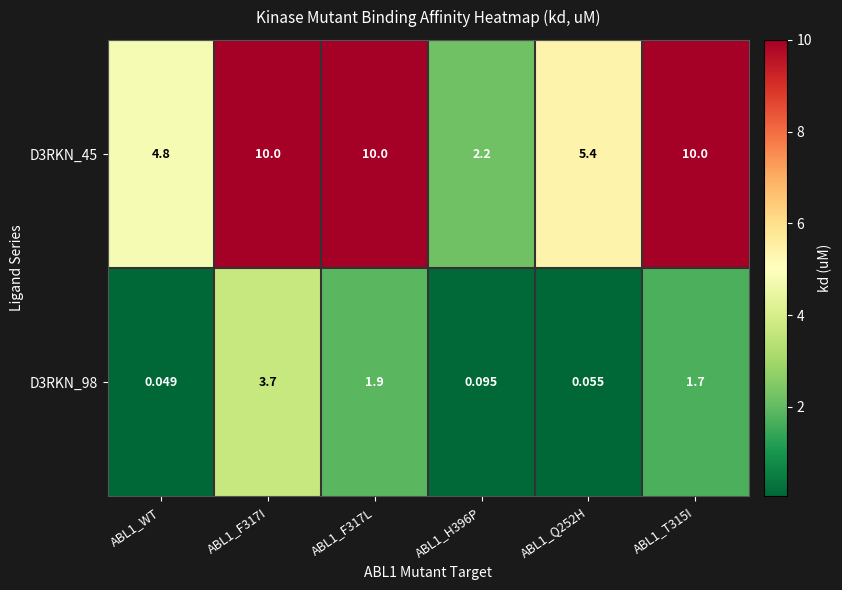

Which series has the widest spread of values?

D3RKN_45